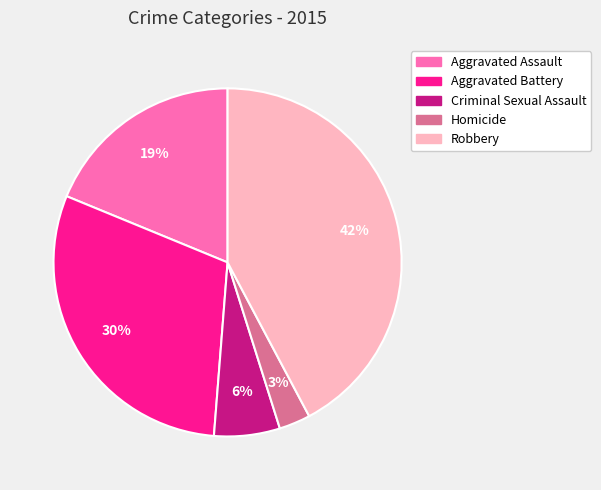

To the nearest percent, what is the average slice percentage?

20%